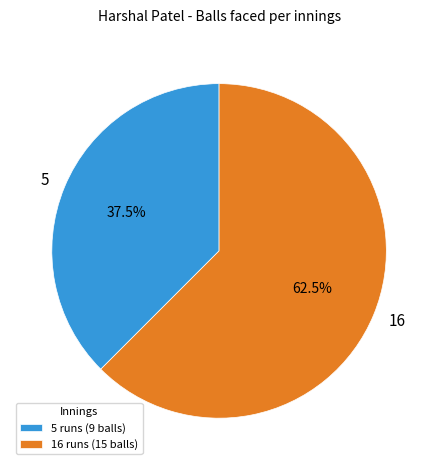

What is the smallest slice in the pie chart?

5 runs (9 balls)